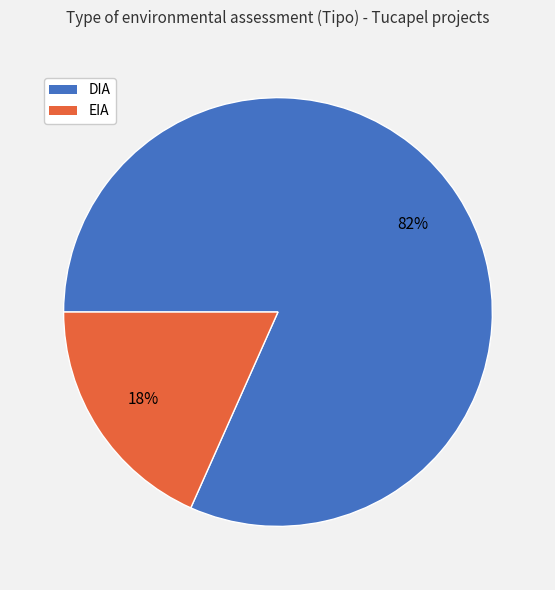

Between DIA and EIA, which is larger?

DIA